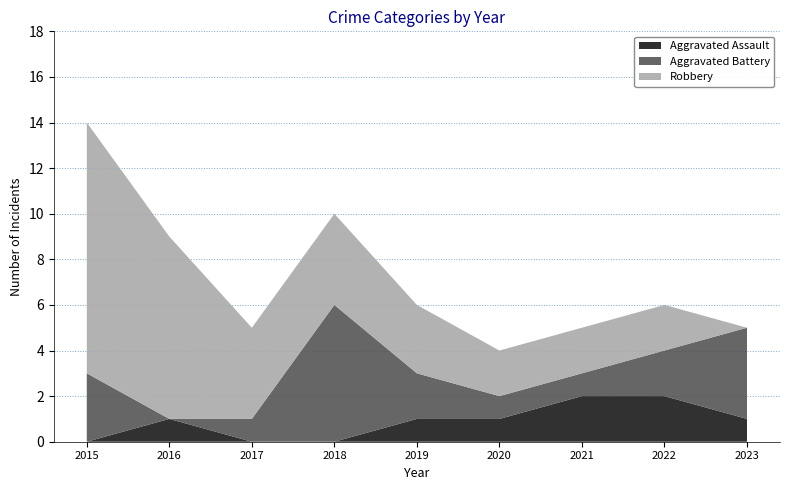

Reading left to right, what are all the values shown in this chart?

Aggravated Assault: 2015=0	2016=1	2017=0	2018=0	2019=1	2020=1	2021=2	2022=2	2023=1
Aggravated Battery: 2015=3	2016=0	2017=1	2018=6	2019=2	2020=1	2021=1	2022=2	2023=4
Robbery: 2015=11	2016=8	2017=4	2018=4	2019=3	2020=2	2021=2	2022=2	2023=0